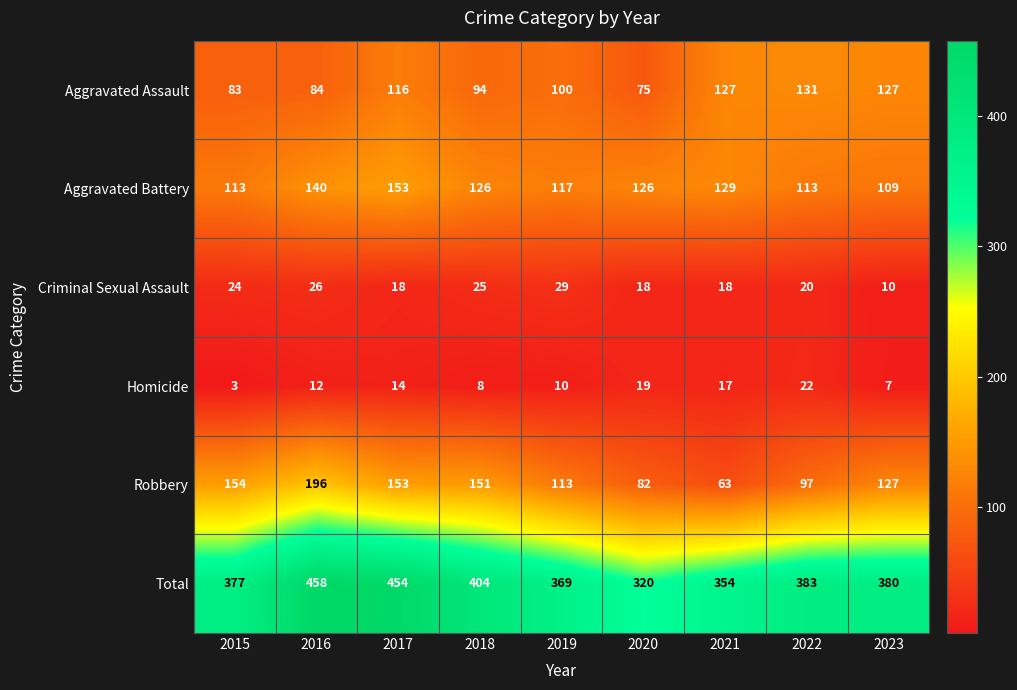

List the series in order of their peak value, highest first.

Total, Robbery, Aggravated Battery, Aggravated Assault, Criminal Sexual Assault, Homicide